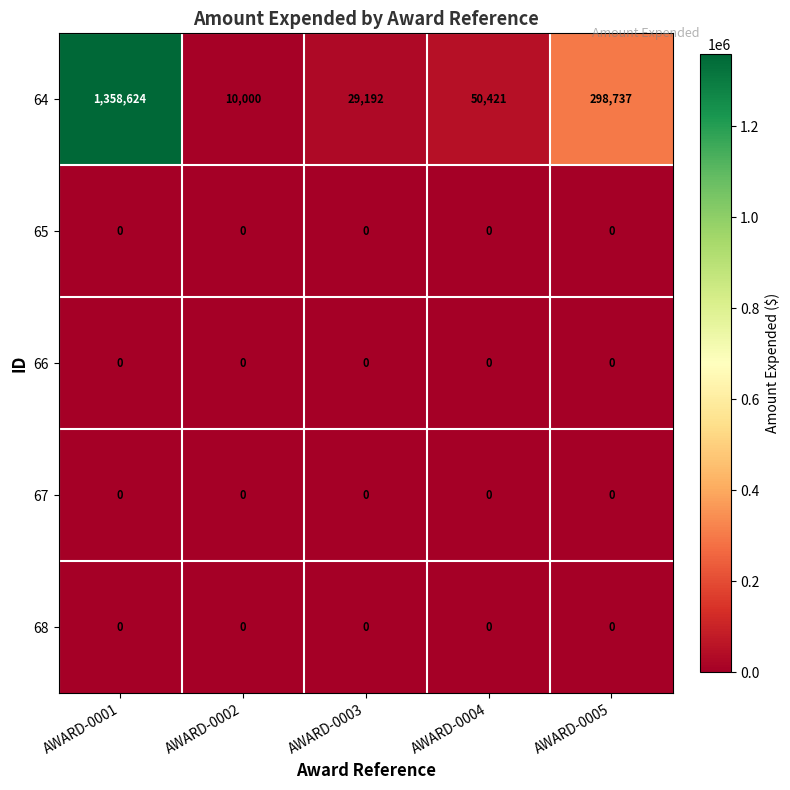

At how many categories does at least one series exceed 1203733?

1